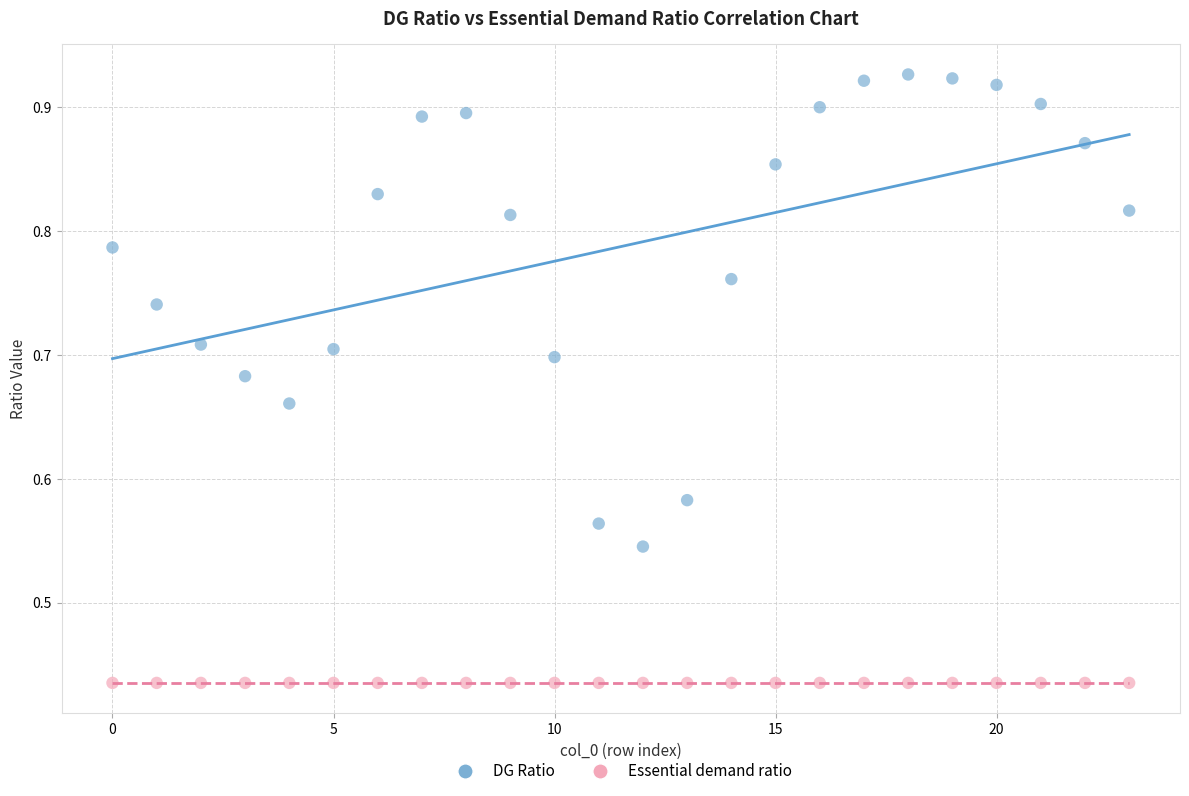

Which series contains the highest Y value?

DG Ratio